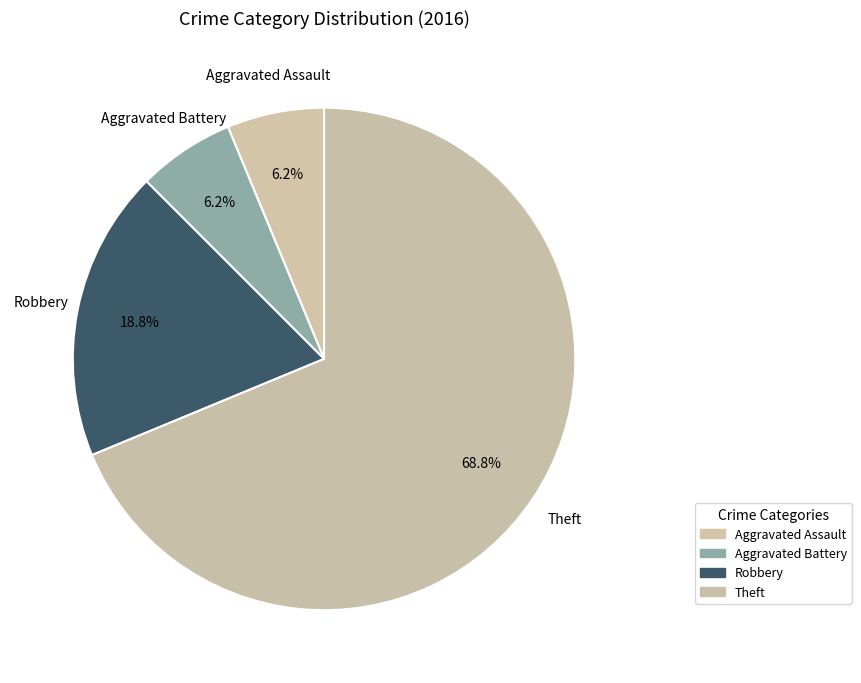

What is the largest slice in the pie chart?

Theft